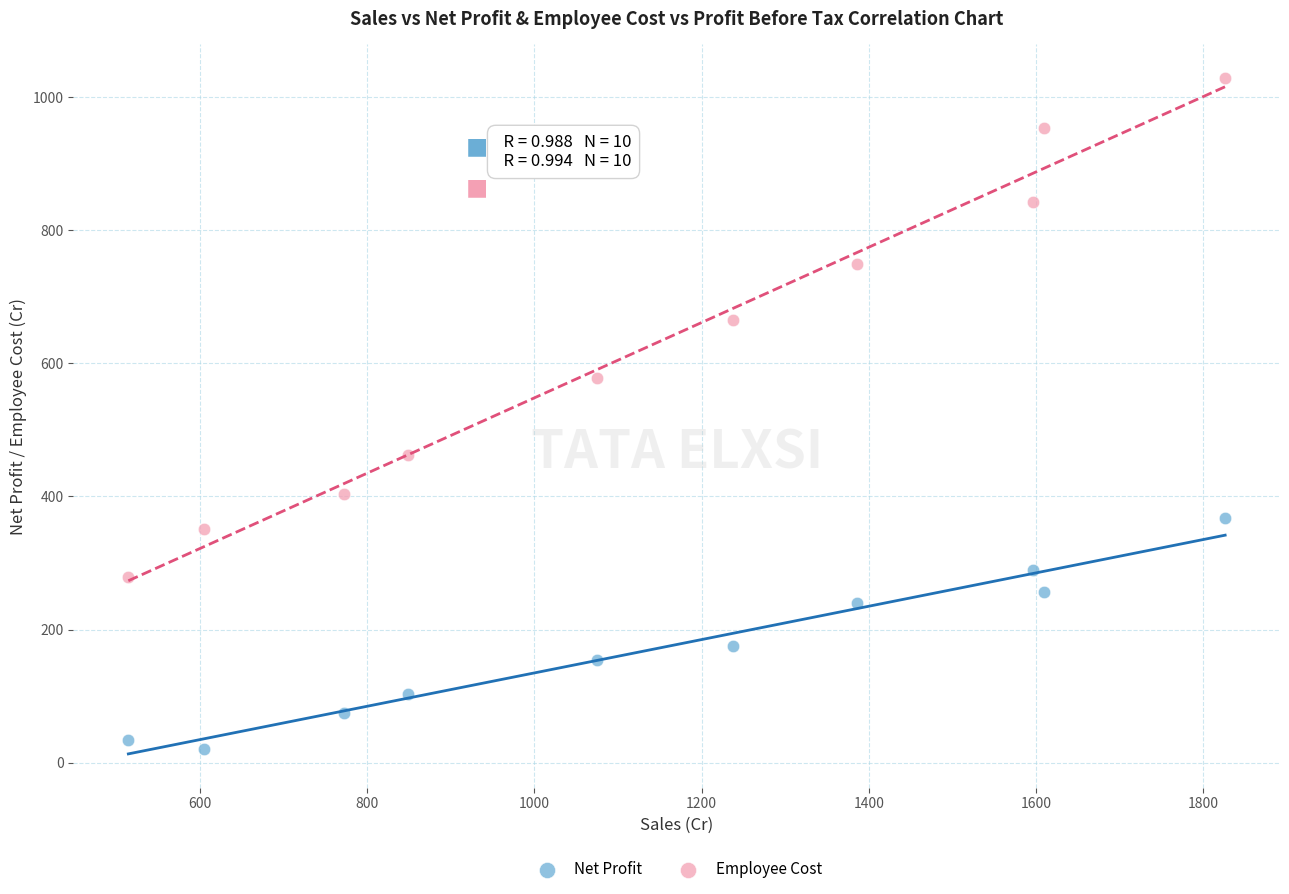

Which series contains the lowest Y value?

Net Profit